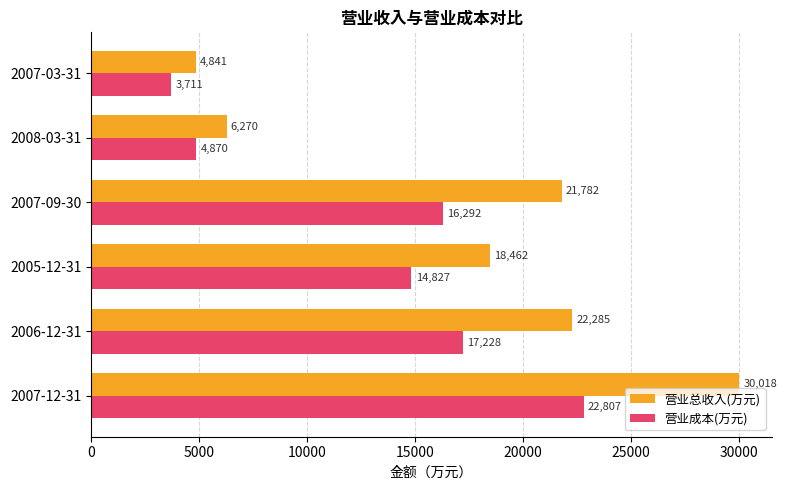

True or false: 营业总收入(万元) has a value of 30595 at 2007-09-30.

False